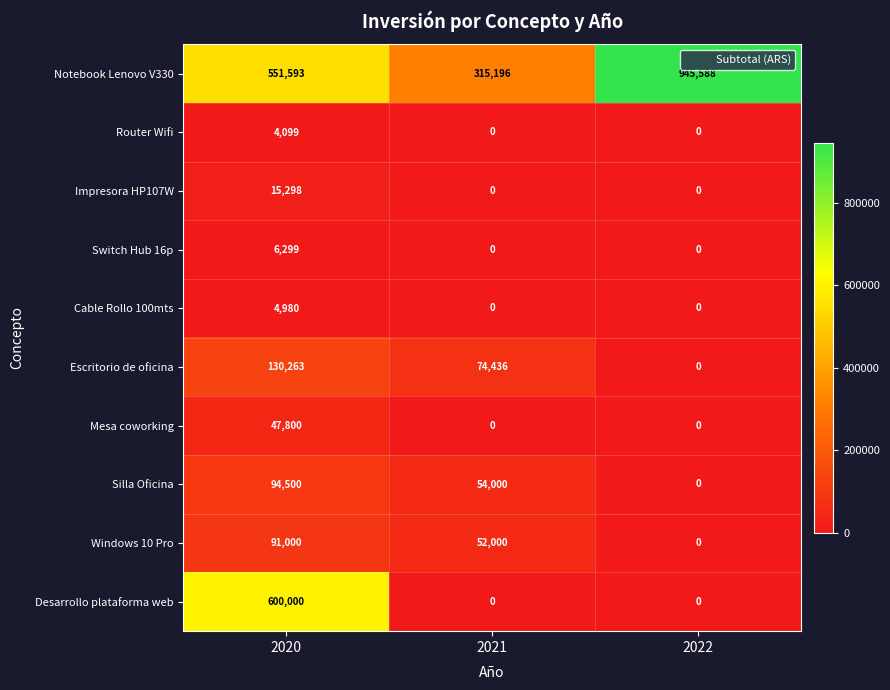

At 2020, list the series in order from smallest to largest.

Router Wifi, Cable Rollo 100mts, Switch Hub 16p, Impresora HP107W, Mesa coworking, Windows 10 Pro, Silla Oficina, Escritorio de oficina, Notebook Lenovo V330, Desarrollo plataforma web